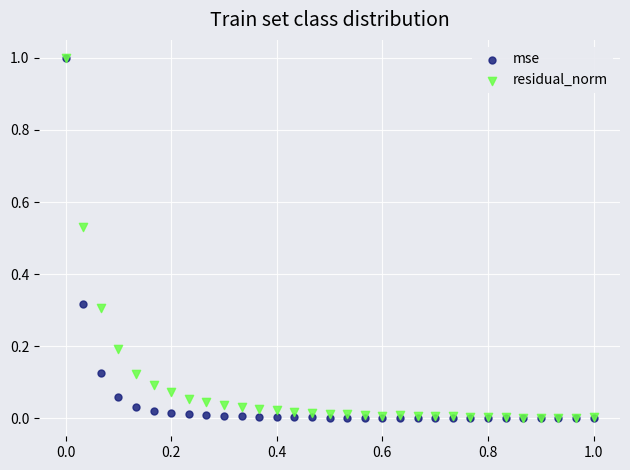

What are all the series names shown in the legend?

mse, residual_norm